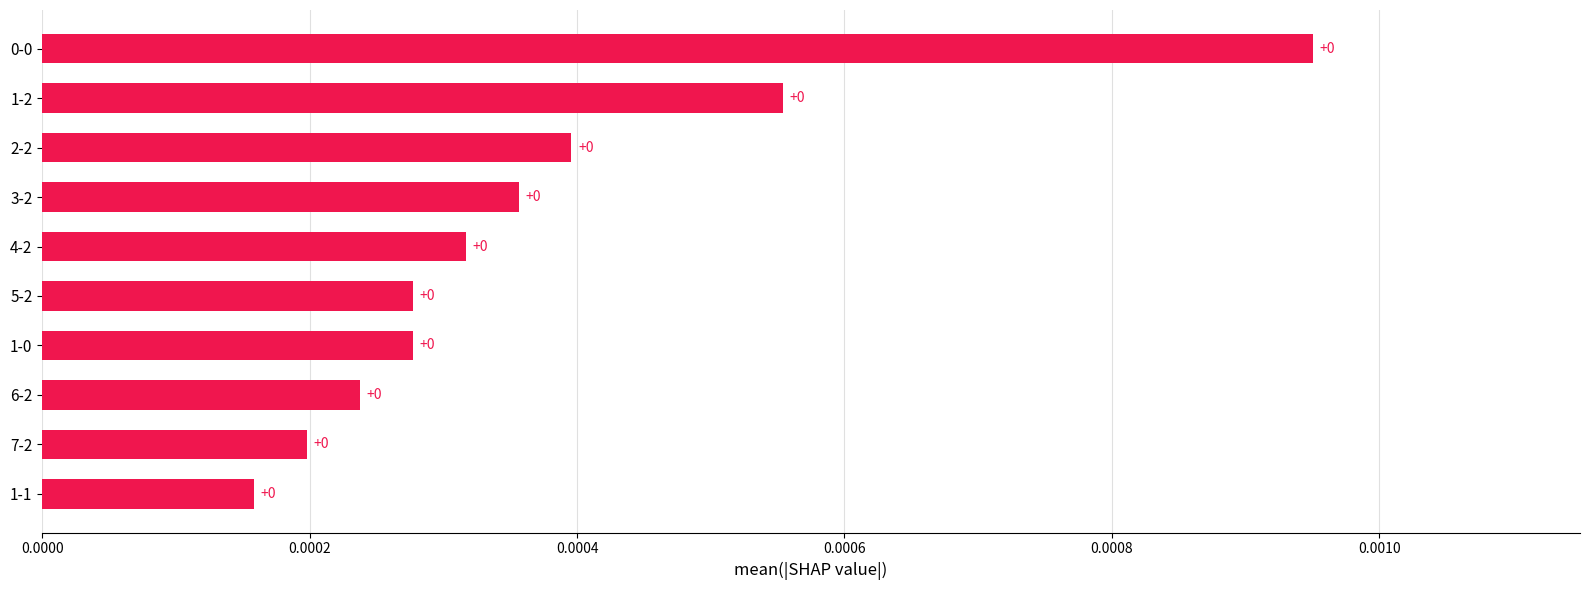

Count the values in the range 0 to 1.

10